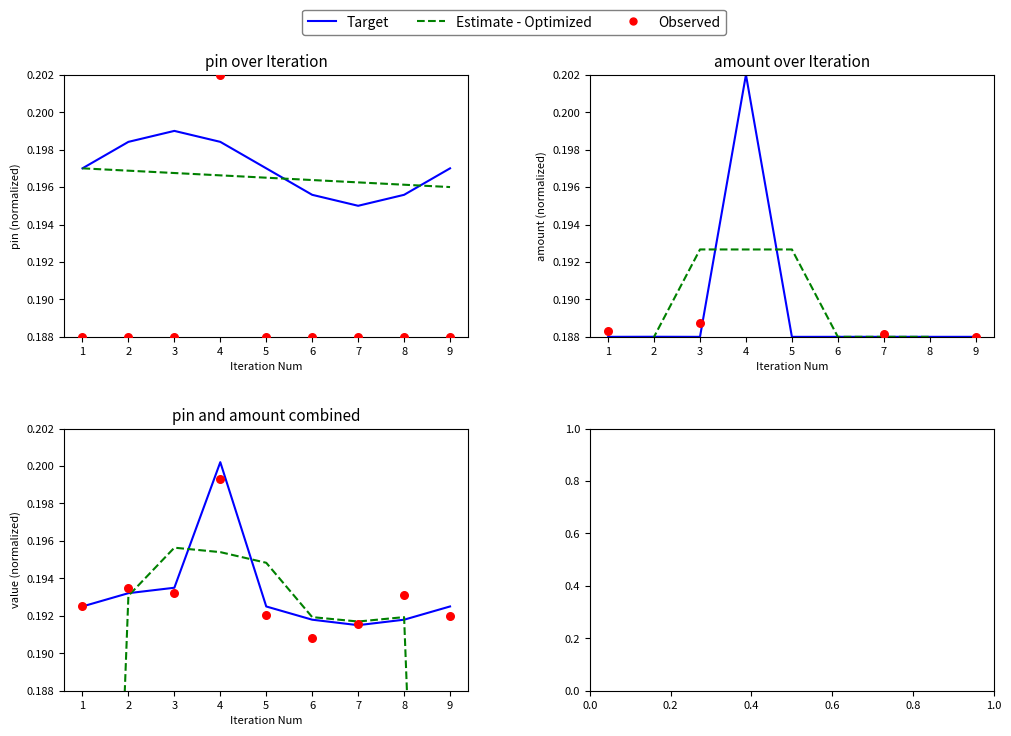

Which series reaches the maximum Y coordinate?

Target